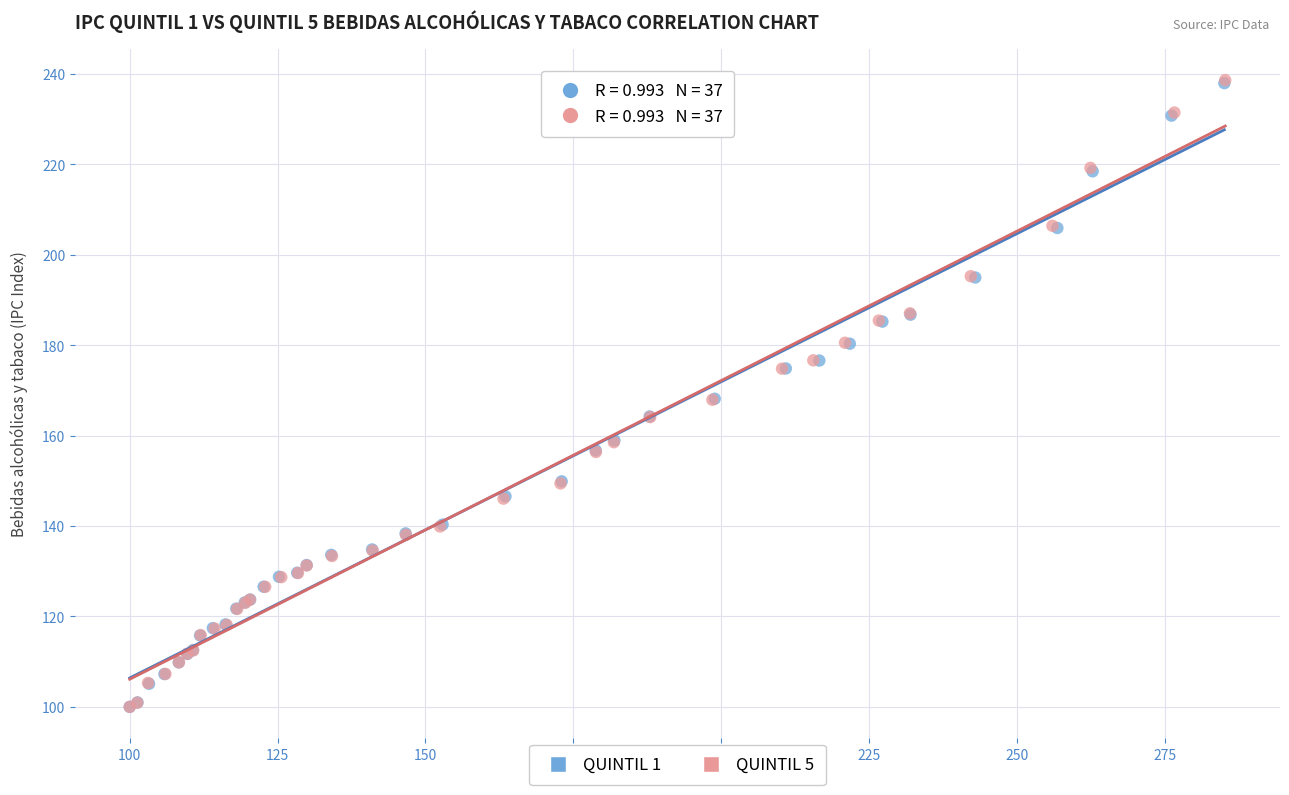

Which series has the largest Y range (max minus min)?

QUINTIL 5